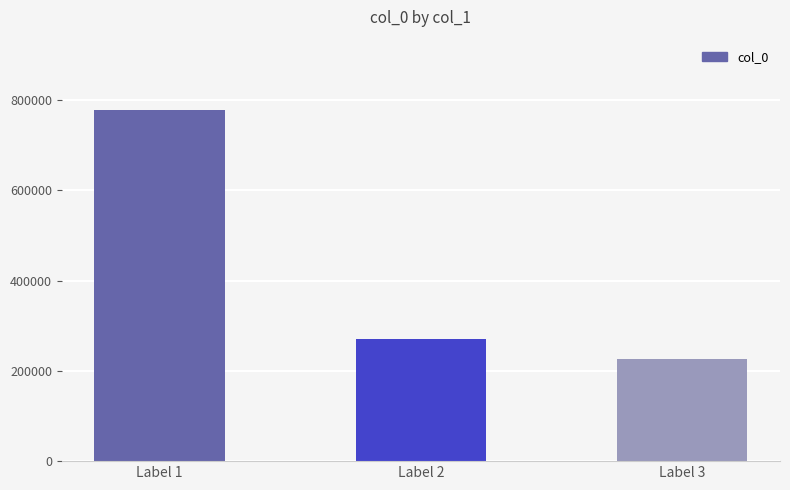

Reading right to left, transcribe all the data shown in this chart.

227235	270984	778442